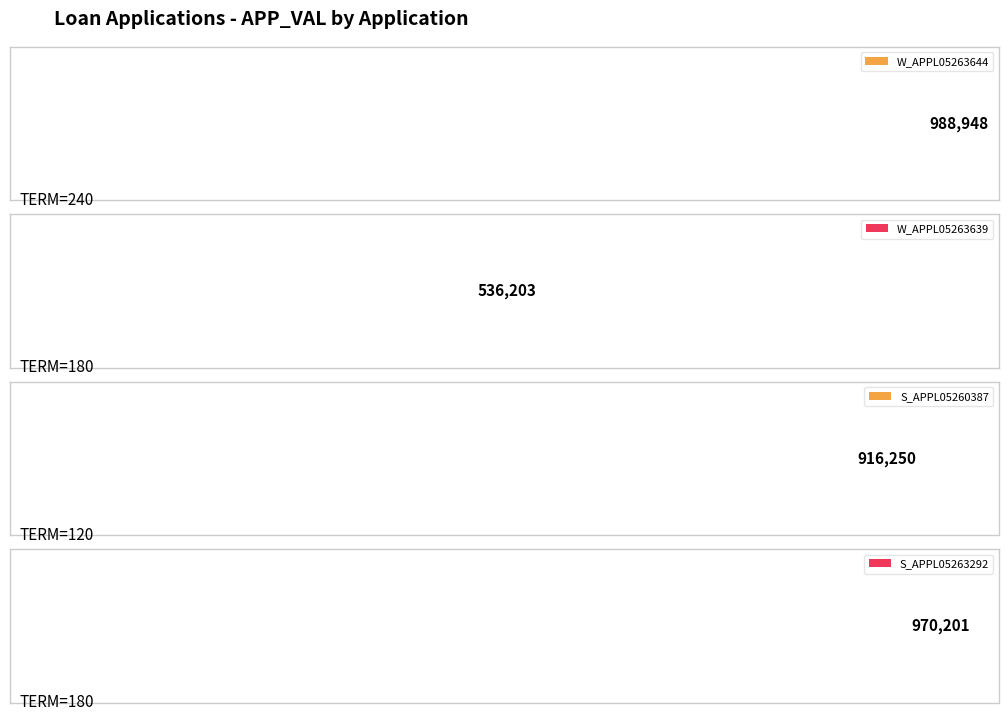

Between 180 and 120, which is larger?

180